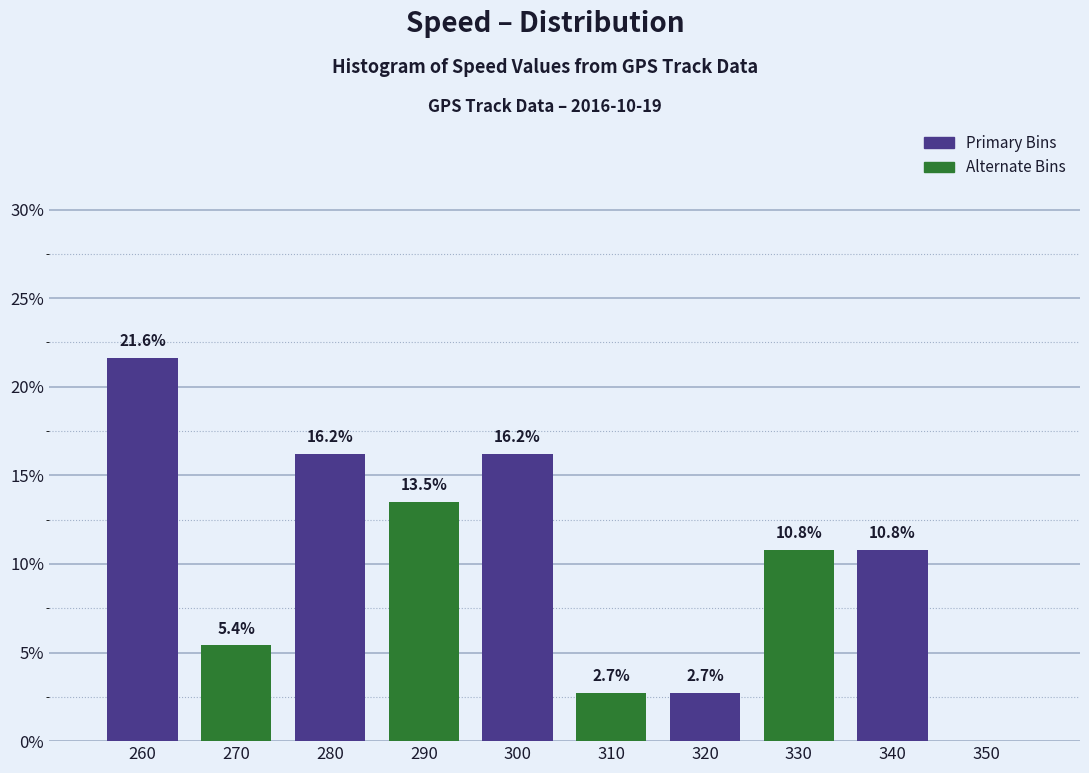

Which category has the highest value across all series?

260